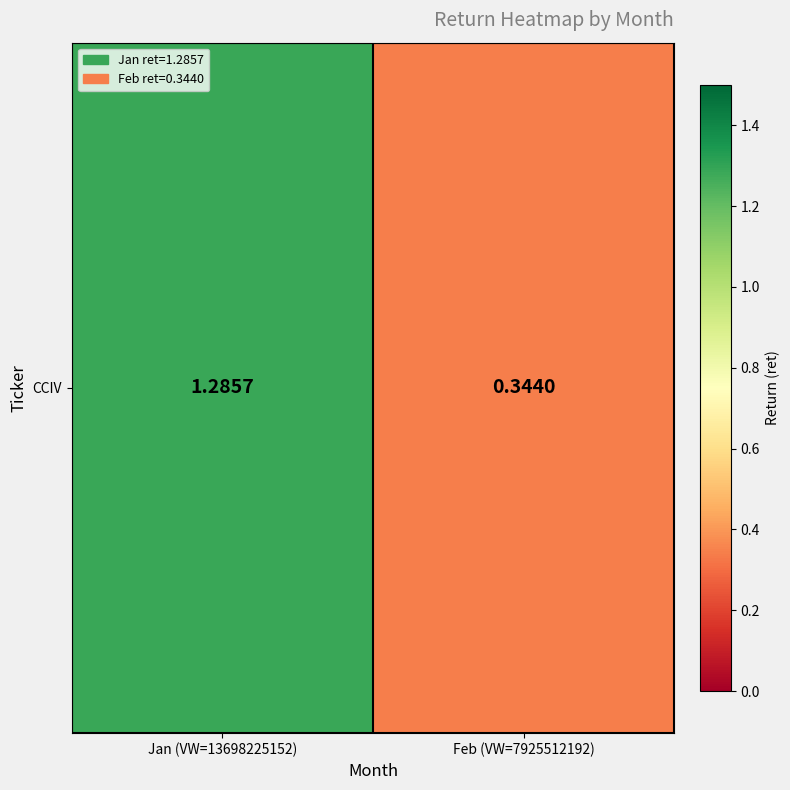

List the labels in order of value, smallest first.

Feb (VW=7925512192), Jan (VW=13698225152)